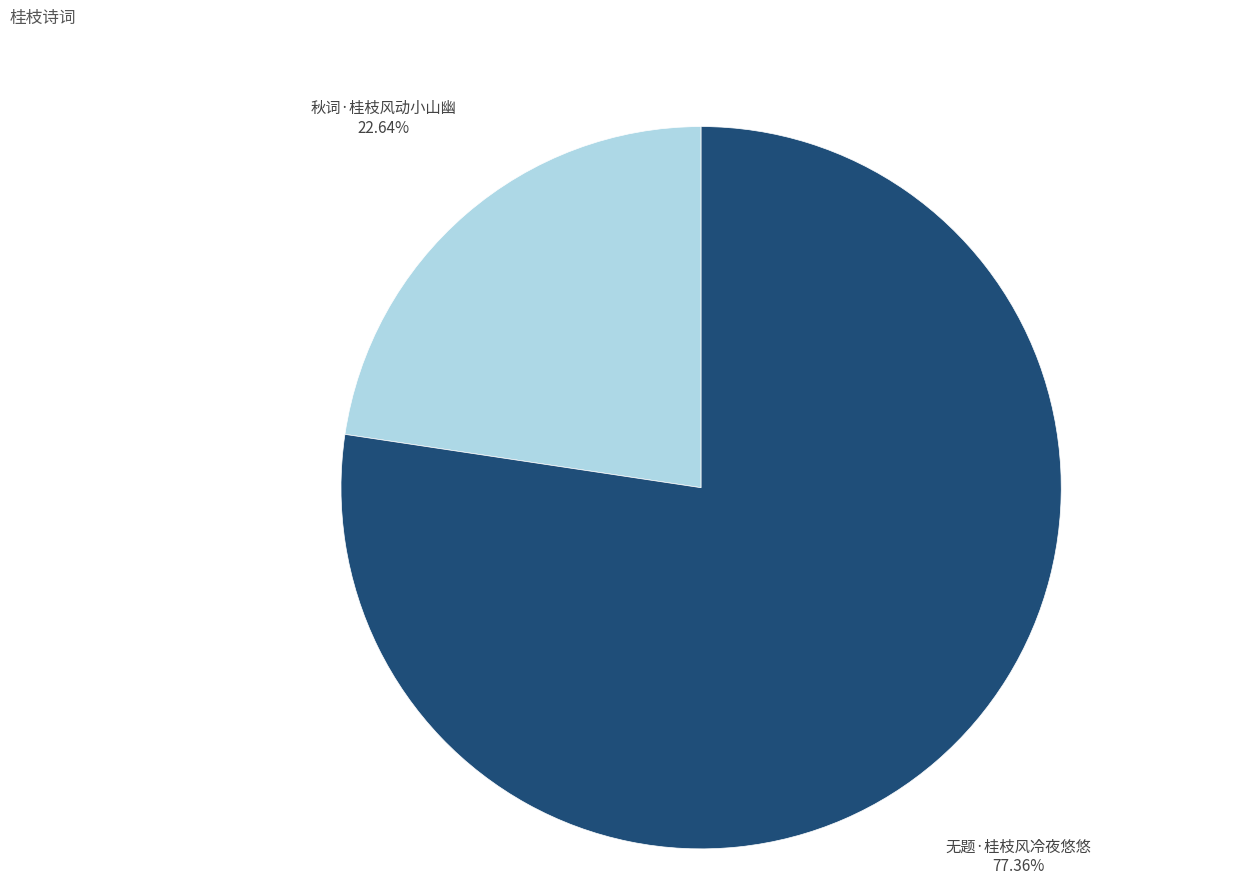

To the nearest percent, what is the difference between the largest and smallest slice percentages?

55%